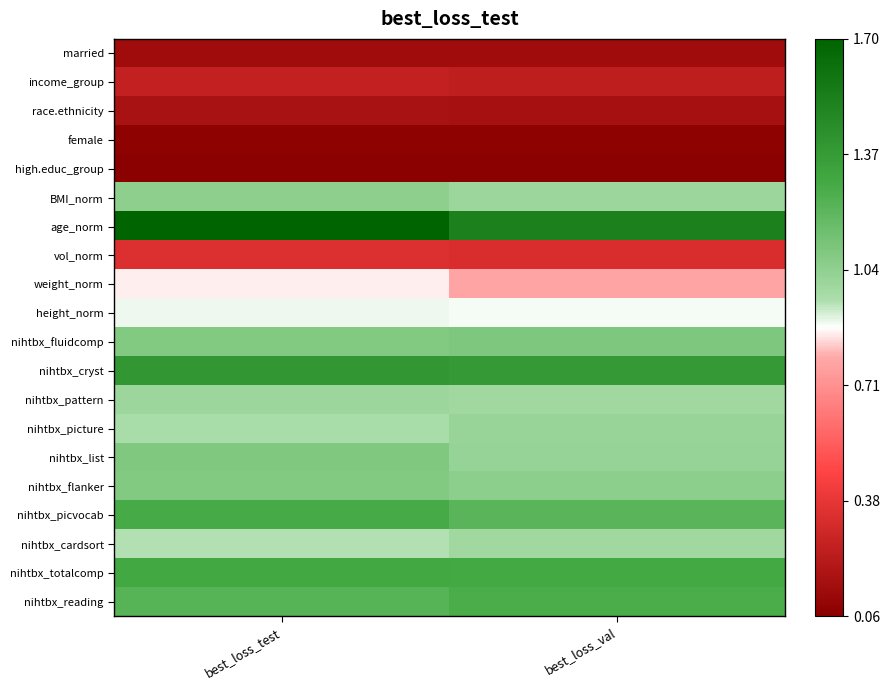

What is the difference between the highest and lowest values at best_loss_val?

1.5